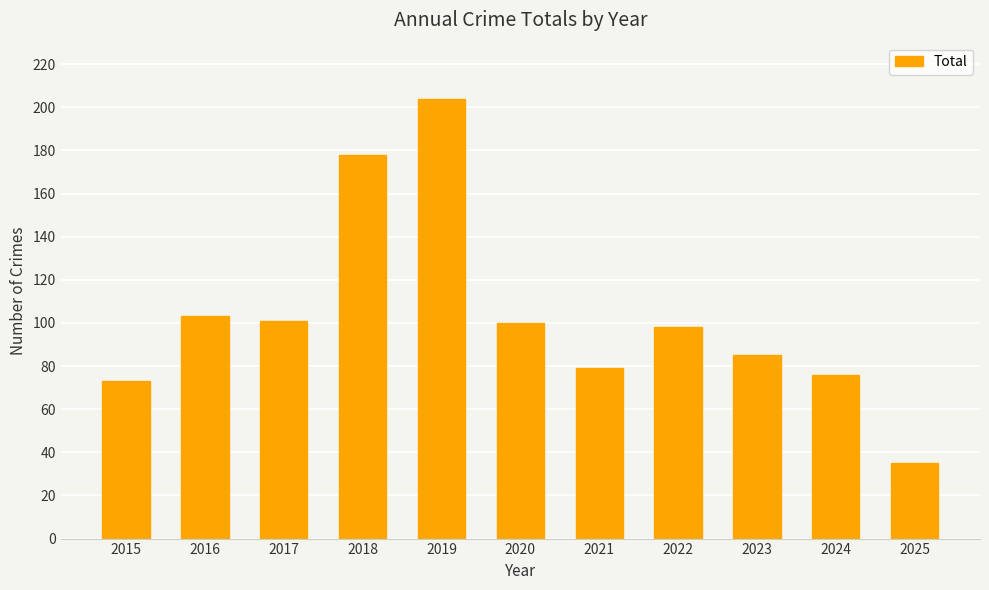

Count the number of data series in this chart.

1